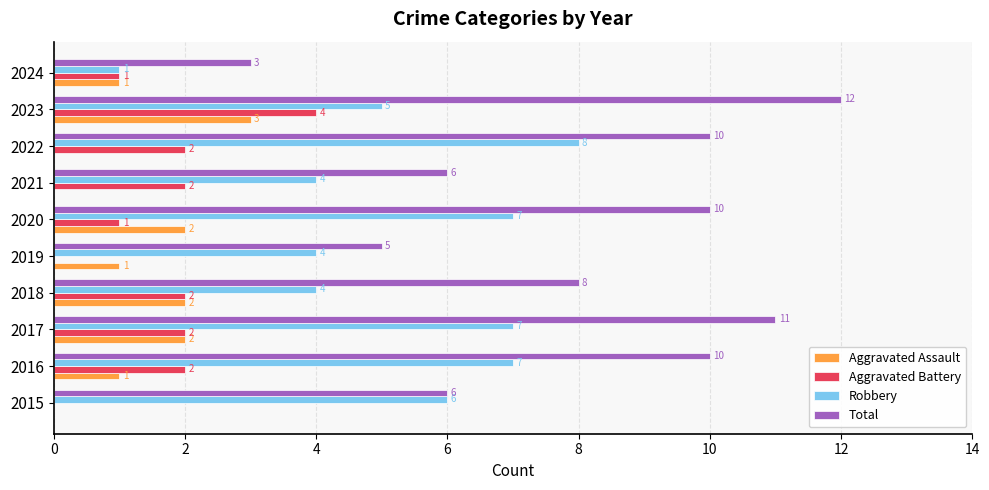

What value does the Total series have at 2018?

8